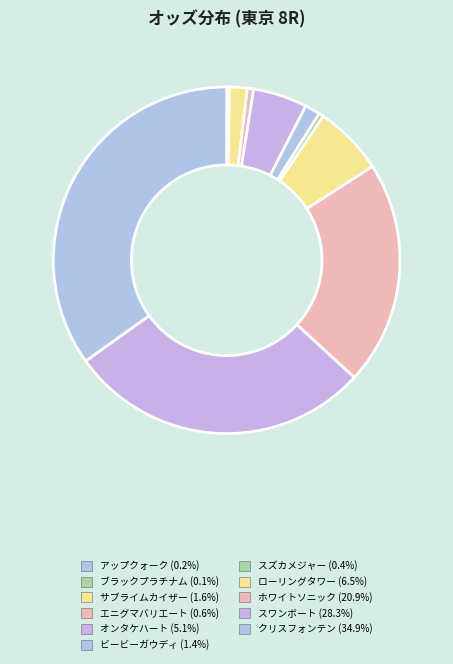

To the nearest percent, what percentage of the pie is クリスフォンテン?

35%